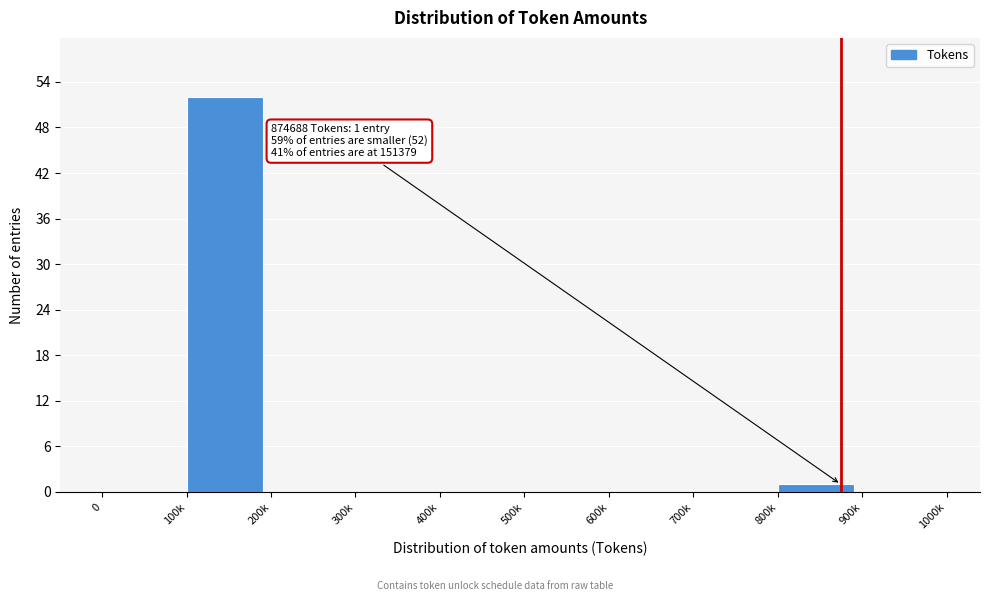

Reading left to right, list all the values displayed in this chart.

0=0	100k=52	200k=0	300k=0	400k=0	500k=0	600k=0	700k=0	800k=1	900k=0